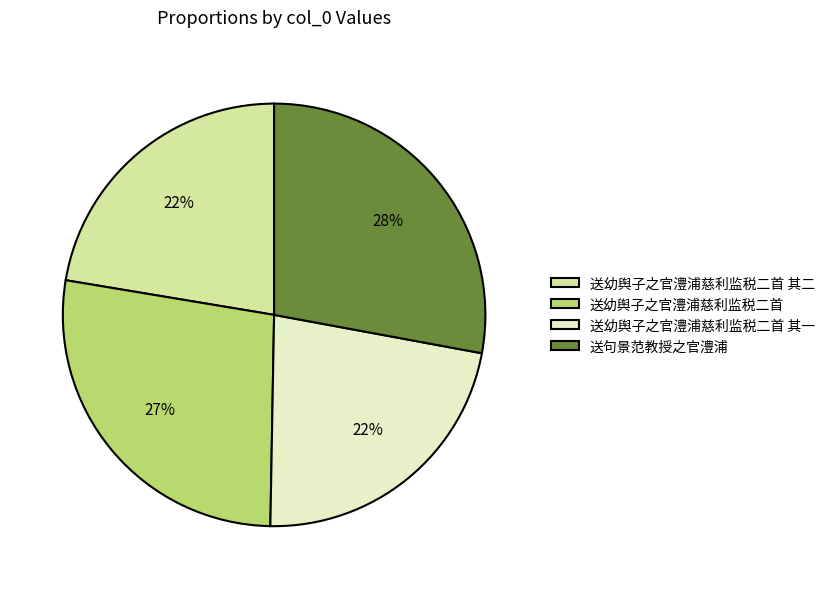

To the nearest percent, what is the difference between the 送幼舆子之官澧浦慈利监税二首 and 送句景范教授之官澧浦 slice percentages?

1%